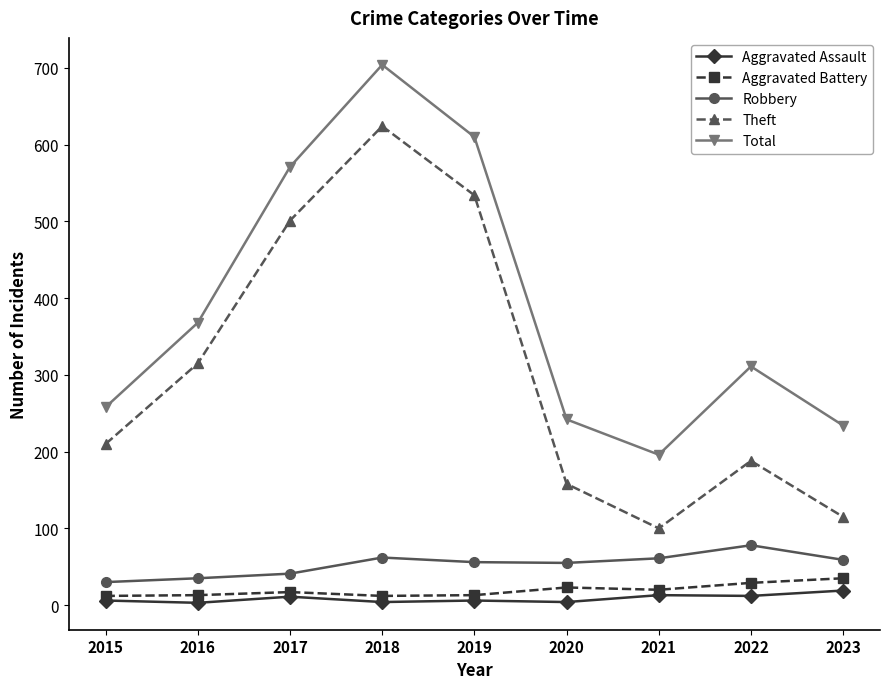

Which series has the largest range (max minus min)?

Theft